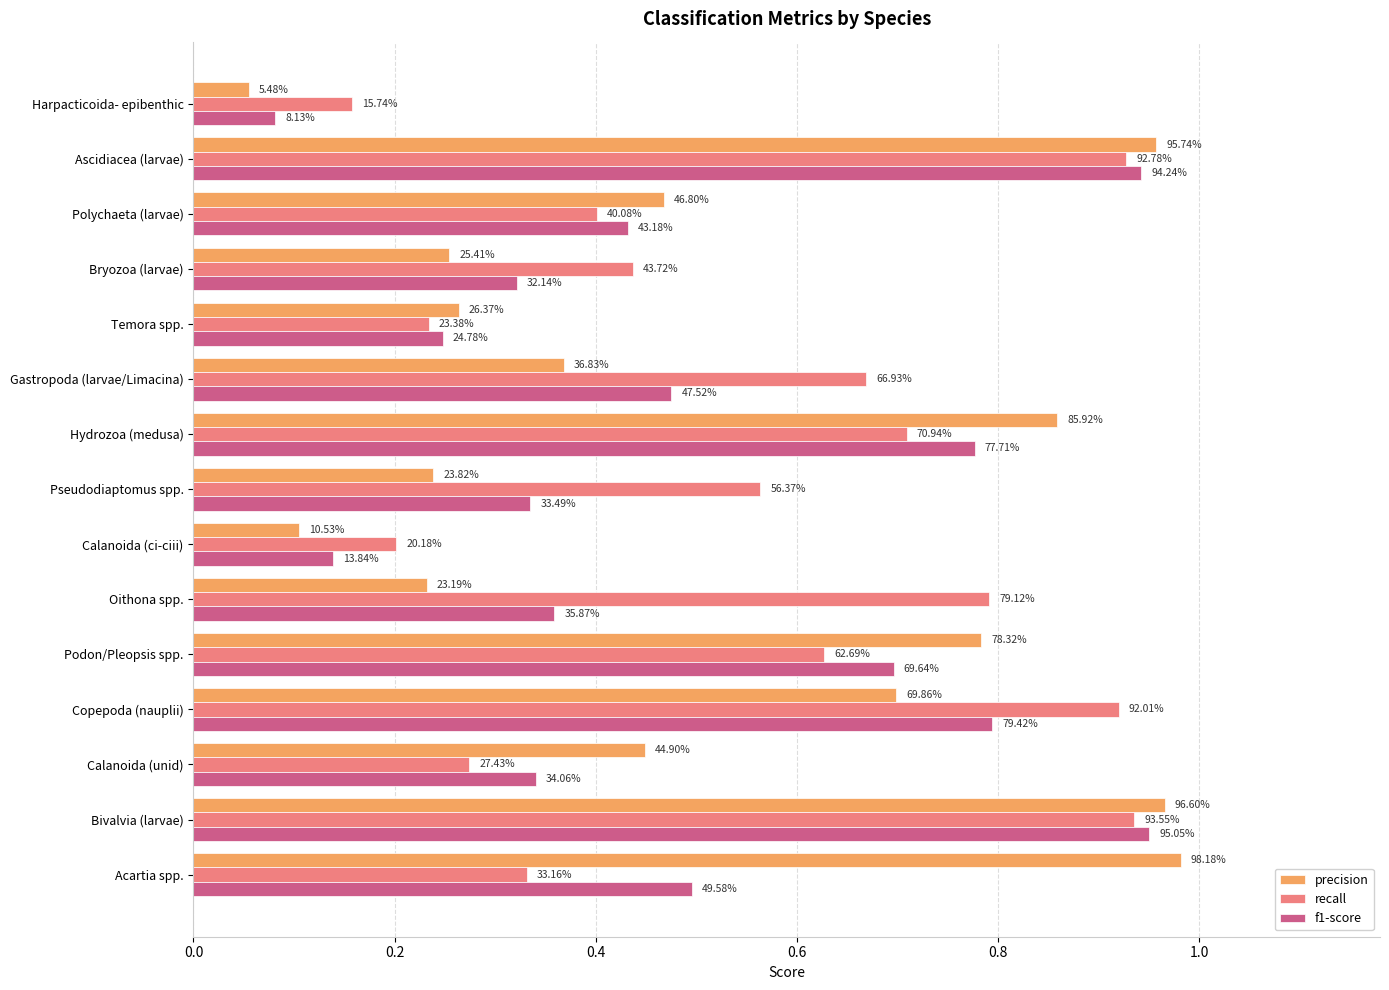

What are all the series names shown in the legend?

precision, recall, f1-score